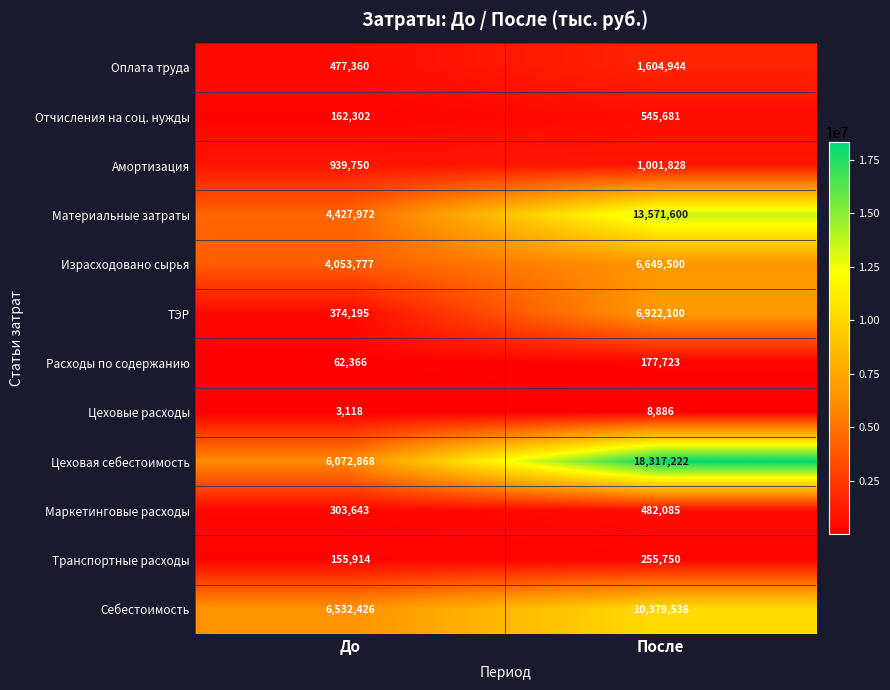

List the series in order of their peak value, lowest first.

Цеховые расходы, Расходы по содержанию, Транспортные расходы, Маркетинговые расходы, Отчисления на соц. нужды, Амортизация, Оплата труда, Израсходовано сырья, ТЭР, Себестоимость, Материальные затраты, Цеховая себестоимость